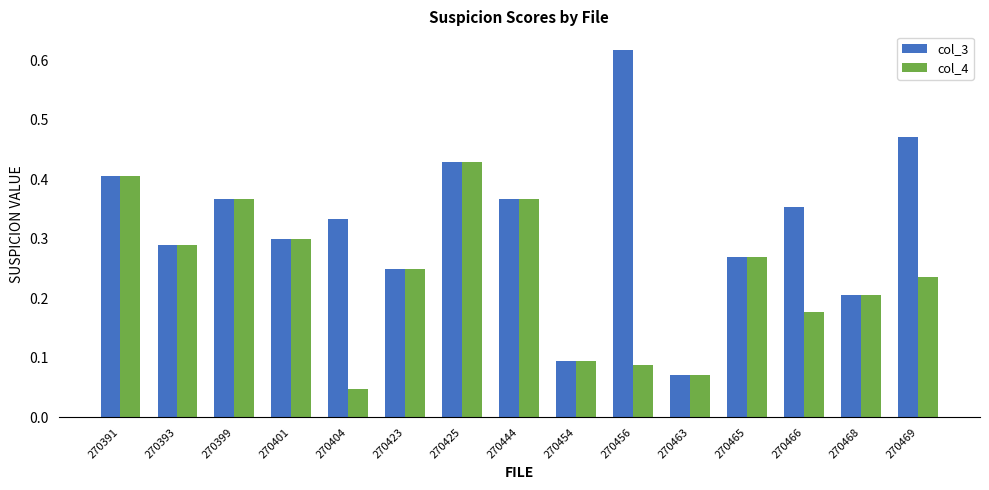

At which label does col_3 reach its minimum?

270463